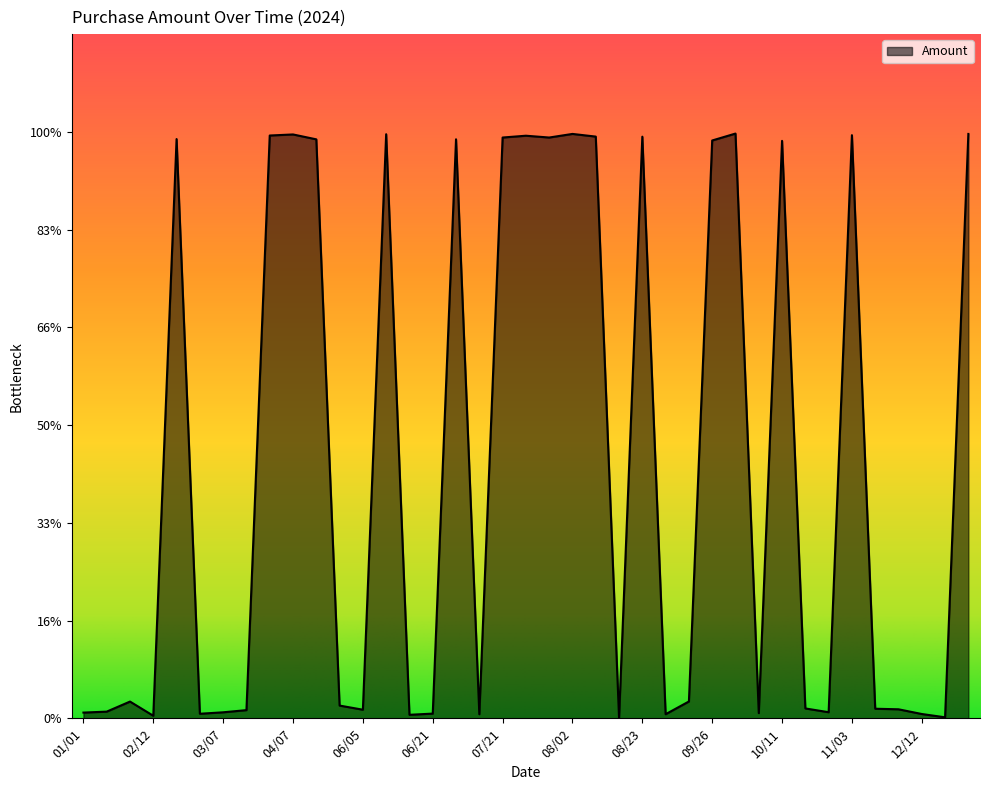

What is the label of the 13th point from the right?

09/09